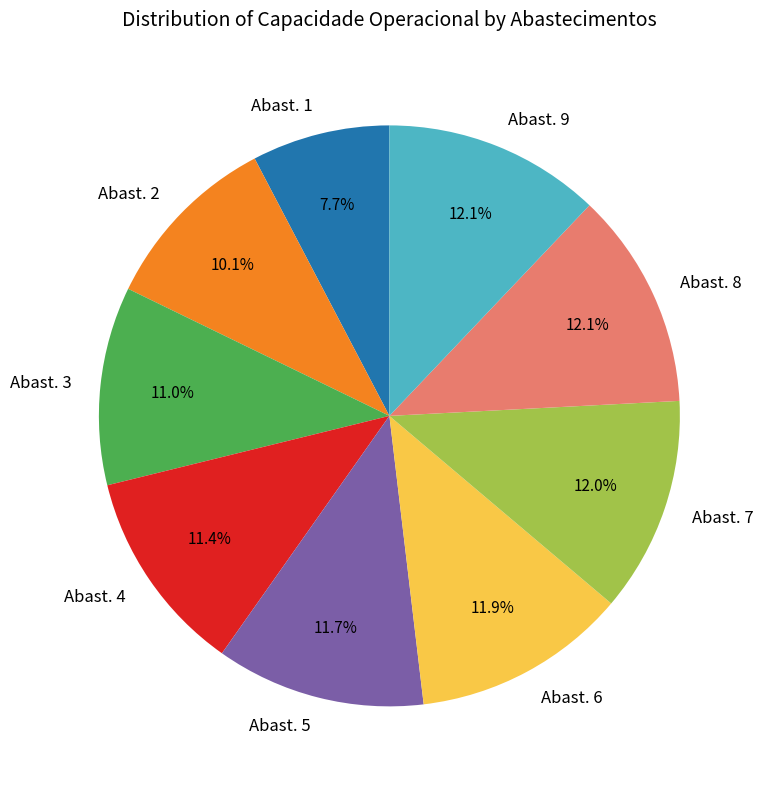

Does any single category account for the majority?

No